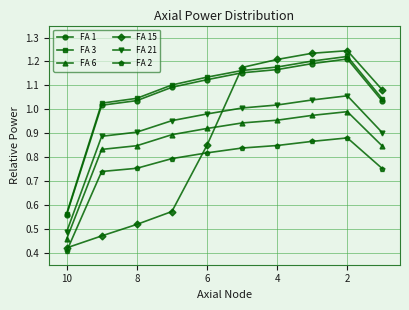

What is the difference between the maximum and second lowest values in the FA 3 series?

0.2